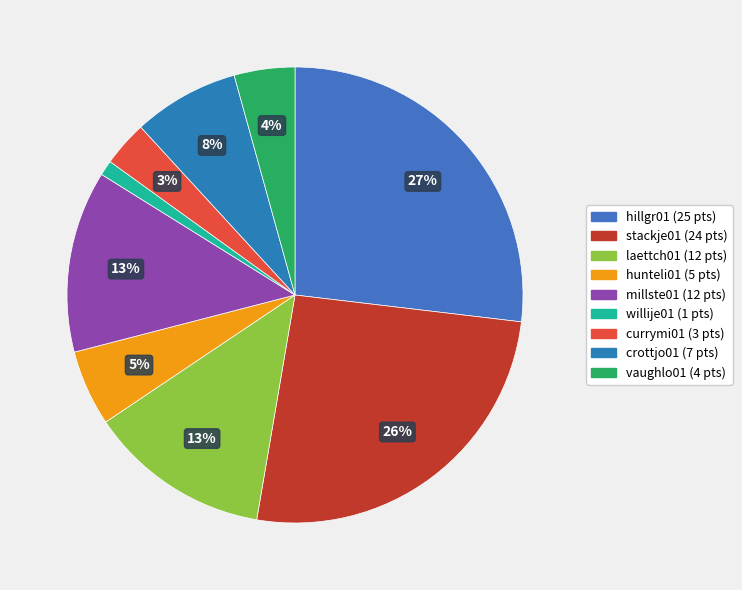

Is it true that willije01 is 1% of the pie?

True